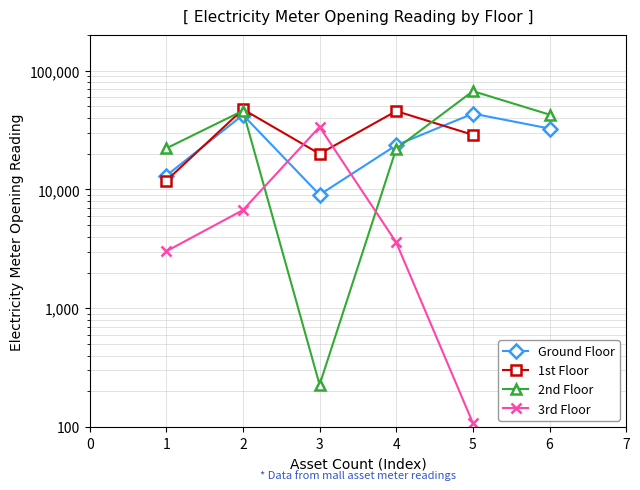

Which category has the lowest value across all series?

3